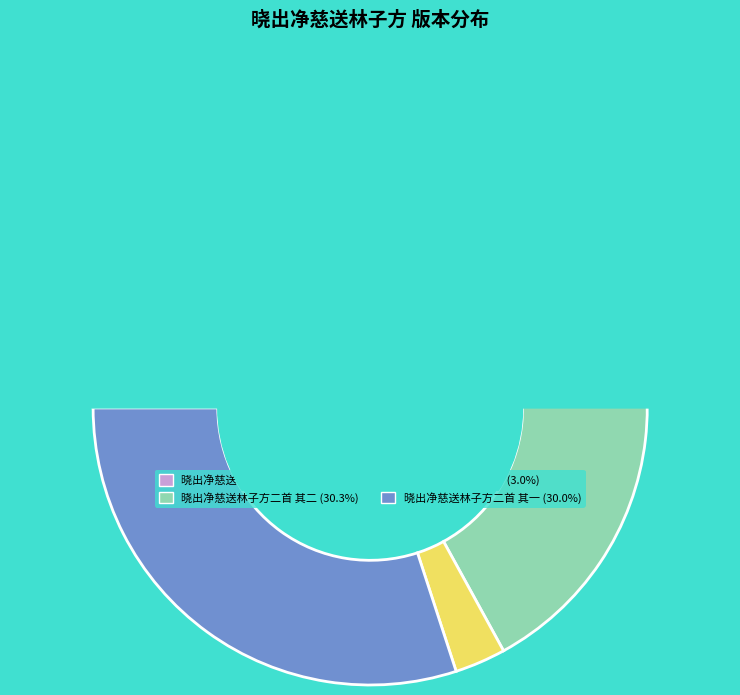

Is there any slice that represents more than half of the pie?

No